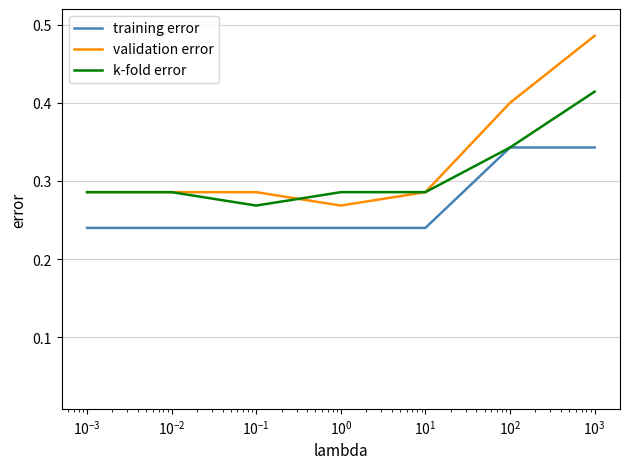

List the series in order of their peak value, highest first.

validation error, k-fold error, training error